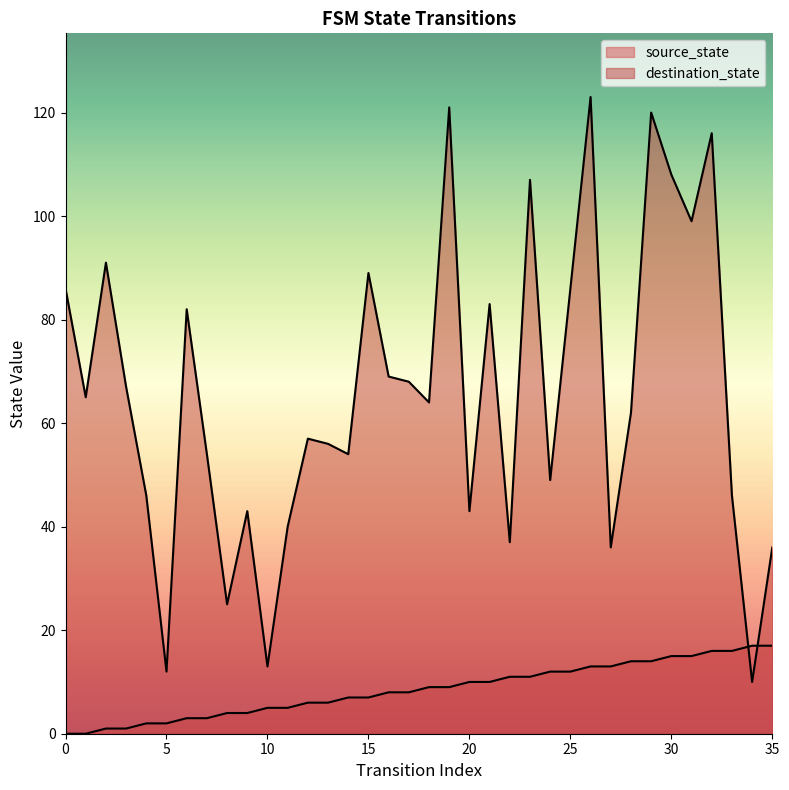

The value of destination_state at 25 is 129. True or false?

False